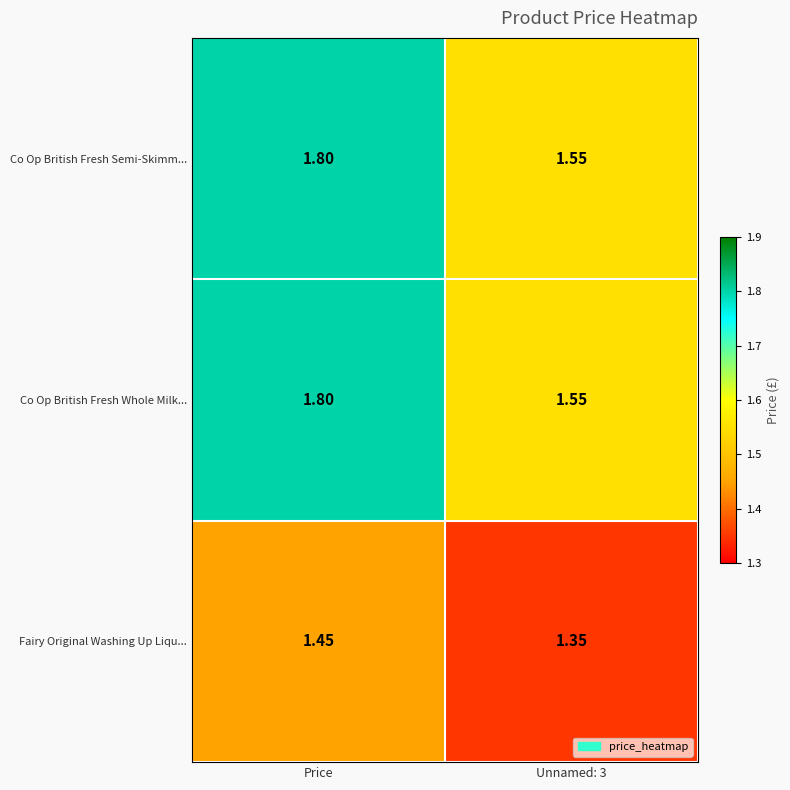

At which label does Co Op British Fresh Semi-Skimm... reach its peak?

Price